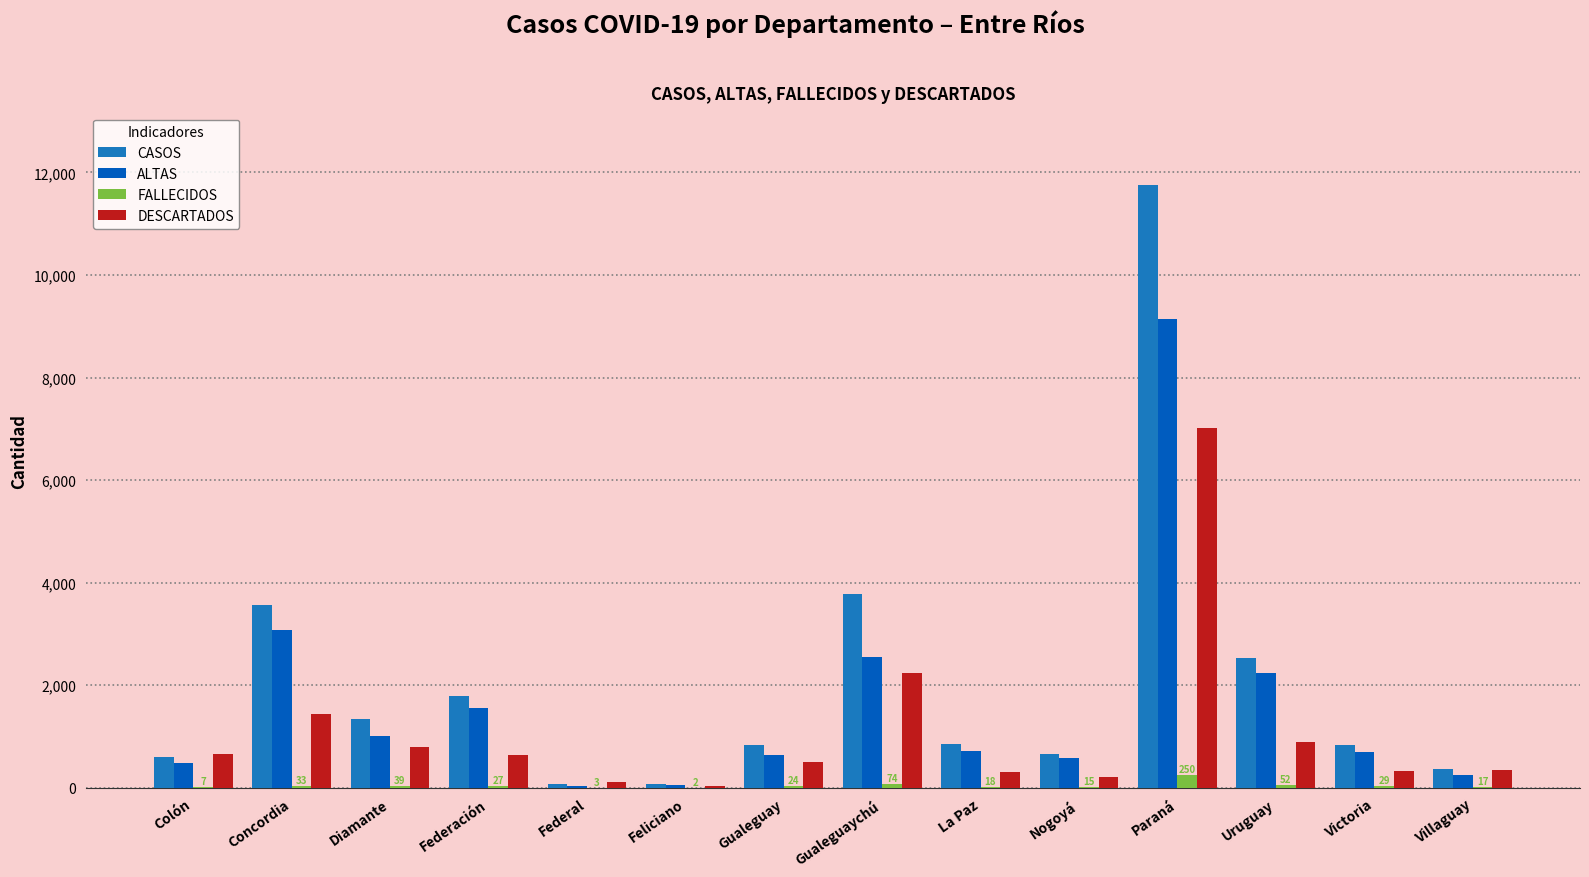

Which series has the widest spread of values?

CASOS